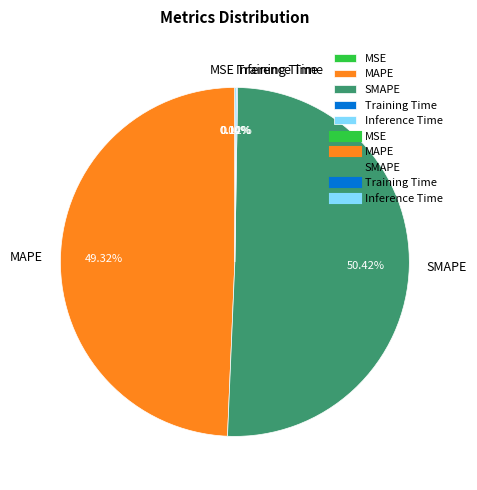

True or false: MAPE accounts for 56% of the total.

False